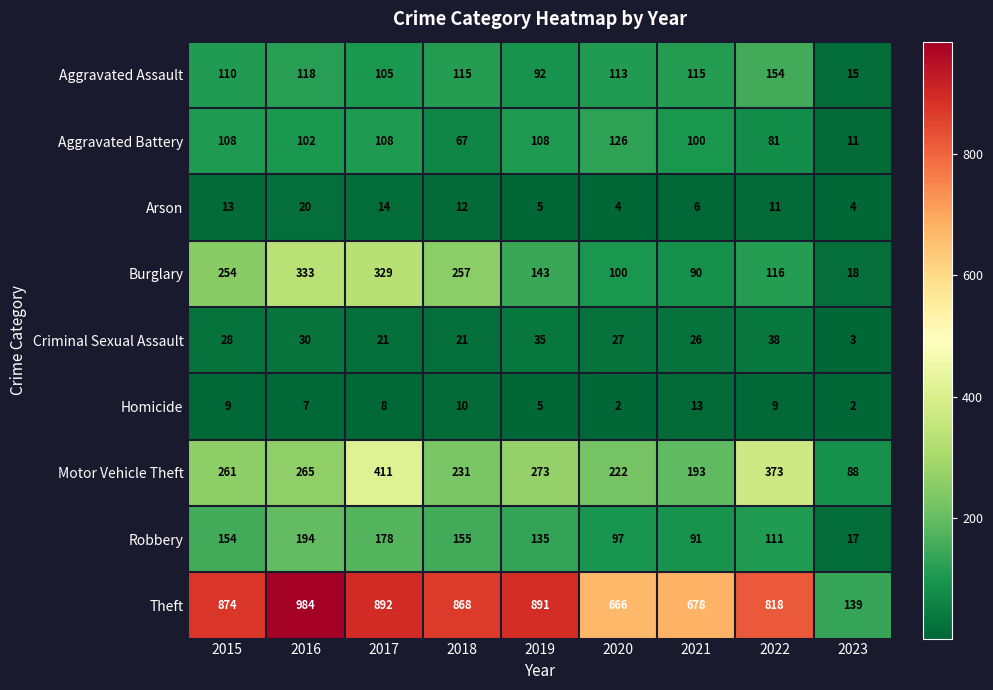

Rank the series by their maximum value, from highest to lowest.

Theft, Motor Vehicle Theft, Burglary, Robbery, Aggravated Assault, Aggravated Battery, Criminal Sexual Assault, Arson, Homicide